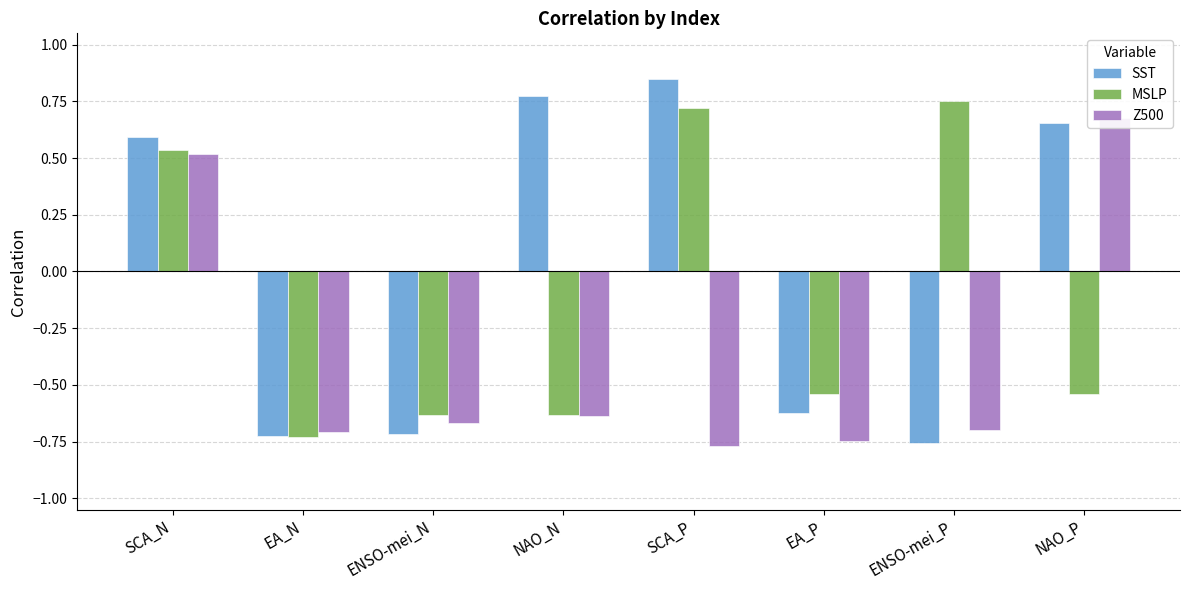

How many values in MSLP are below zero?

5